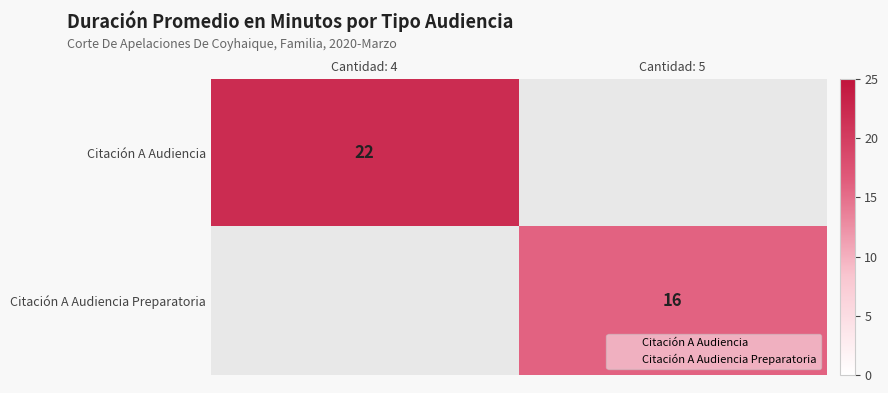

At which label does Citación A Audiencia Preparatoria reach its minimum?

Cantidad: 4